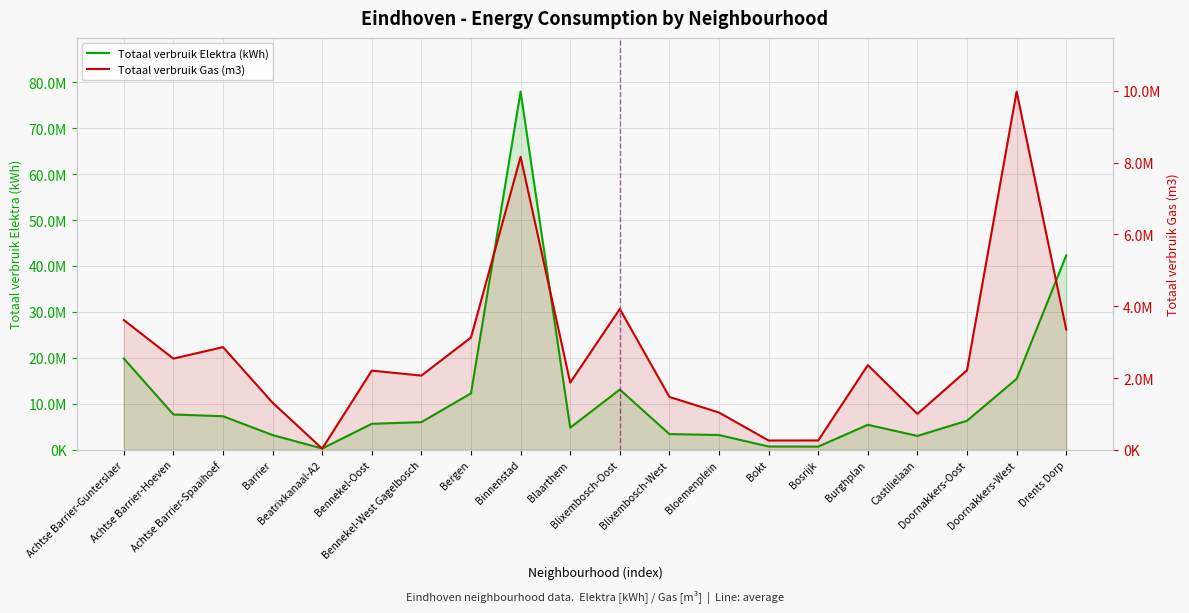

True or false: Totaal verbruik Gas (m3) and Totaal verbruik Elektra (kWh) cross at least once.

False